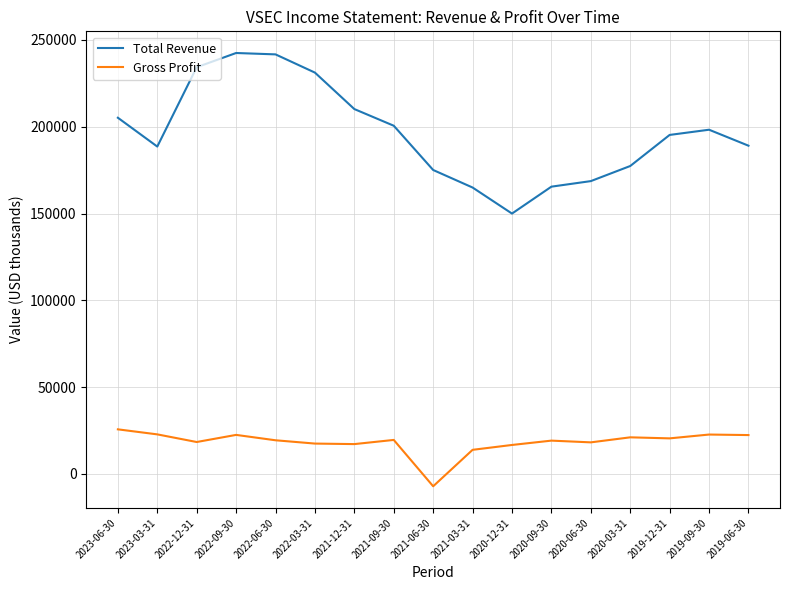

The Total Revenue series shows 200600 at 2021-09-30. True or false?

True